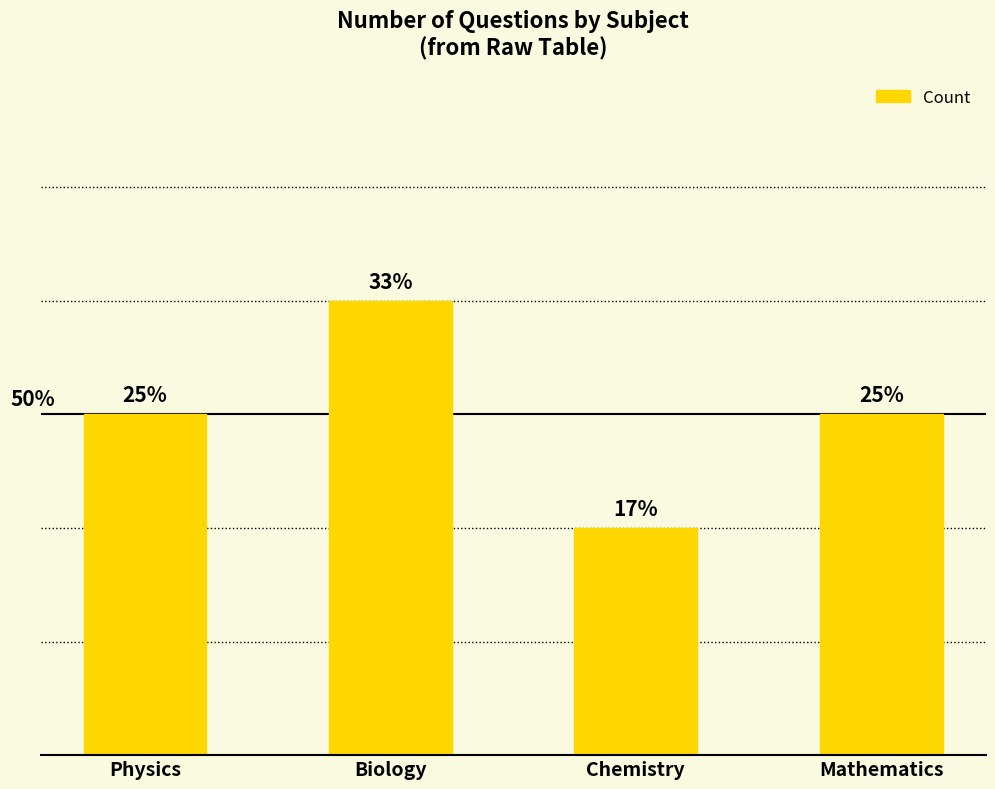

Reading left to right, list all the values displayed in this chart.

Physics=3	Biology=4	Chemistry=2	Mathematics=3